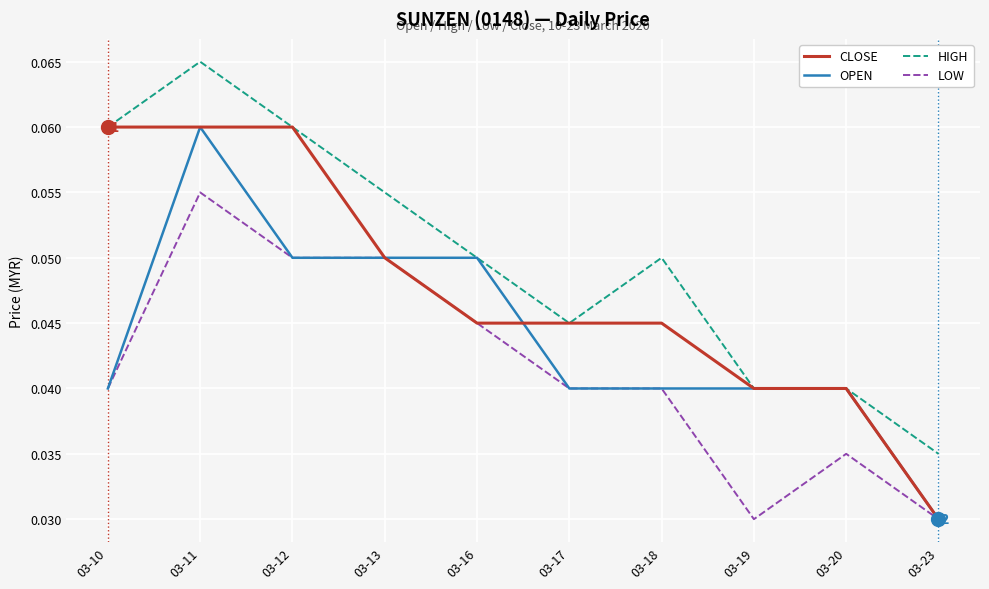

Which category has the highest value across all series?

03-11